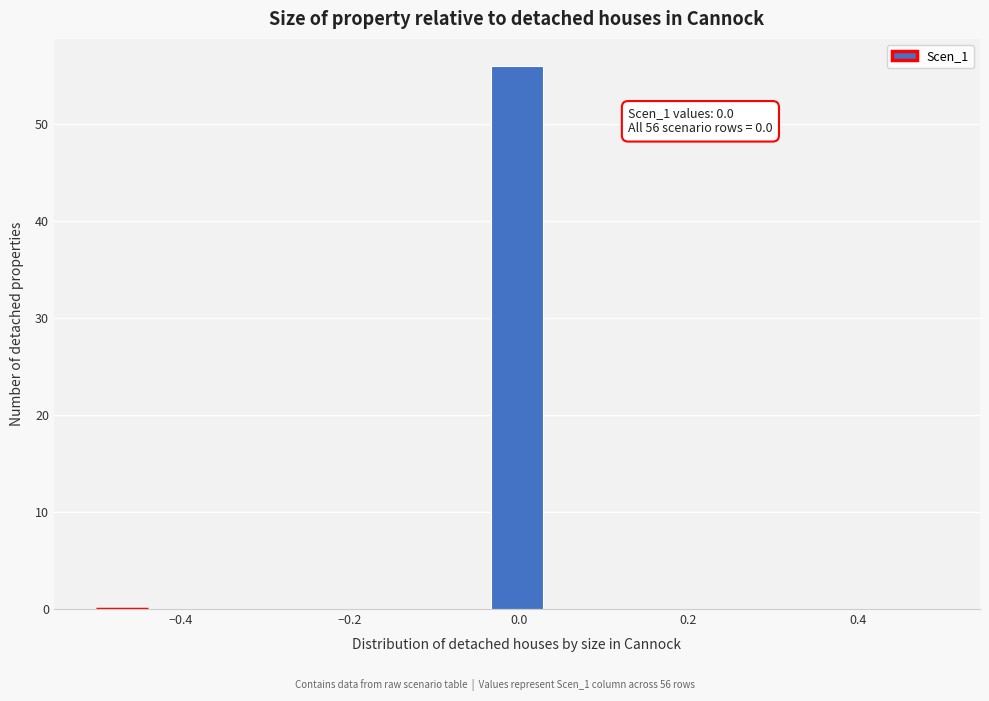

Read against the x-axis, roughly where is the centre of the tallest bar?

0.00